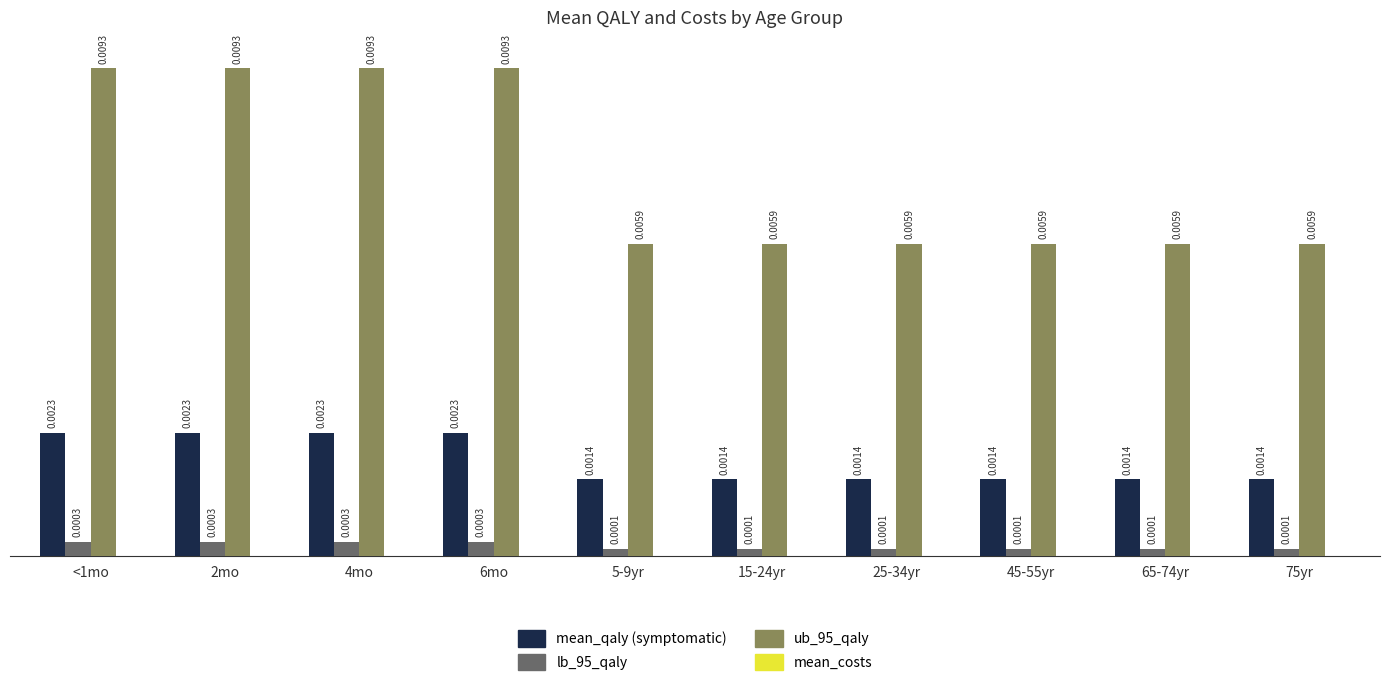

Are the bars grouped side by side (vs. stacked)?

Yes